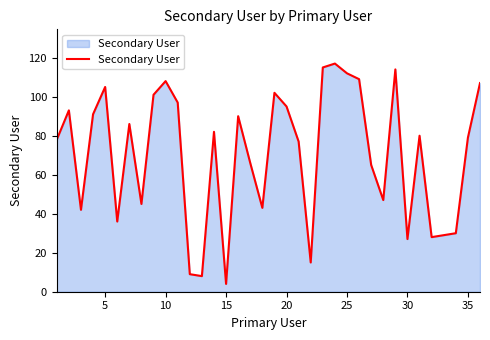

What is the greatest value displayed?

117